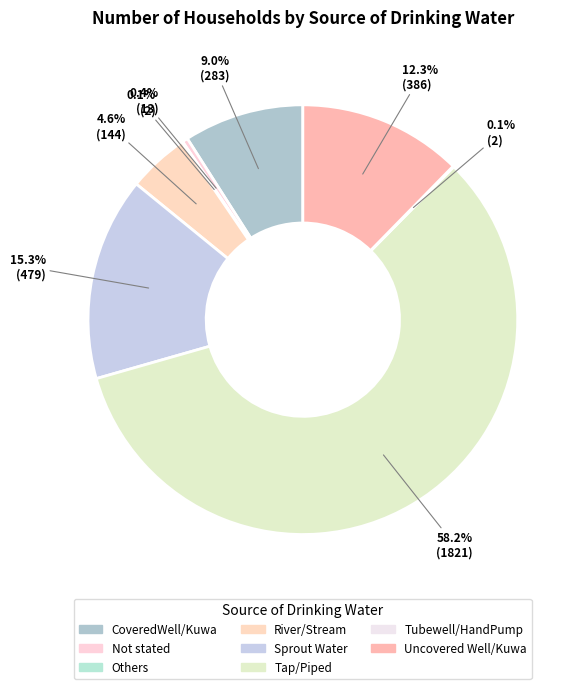

Which category has the biggest portion of the pie?

Tap/Piped